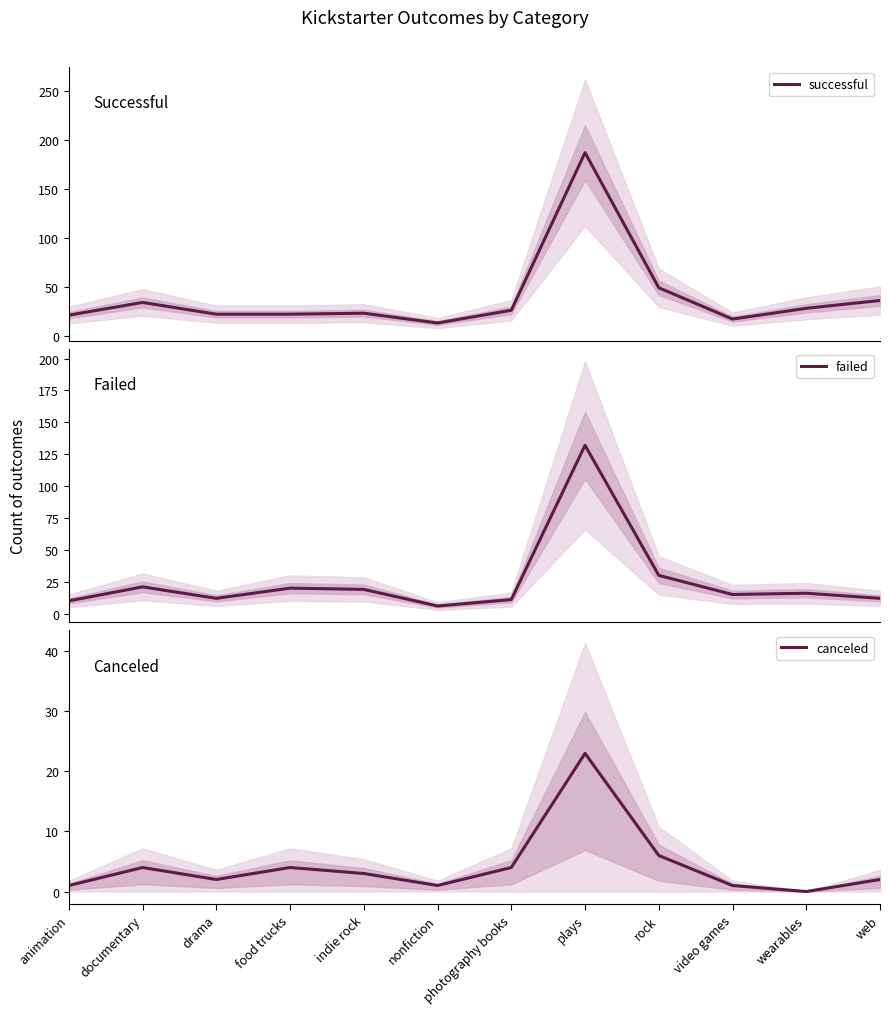

How many categories are shown in the chart?

12